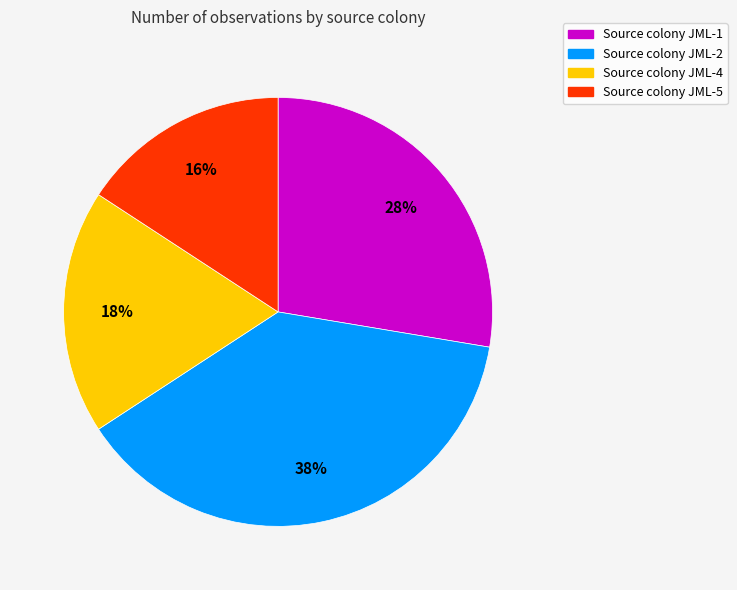

Is there a majority slice in this chart?

No